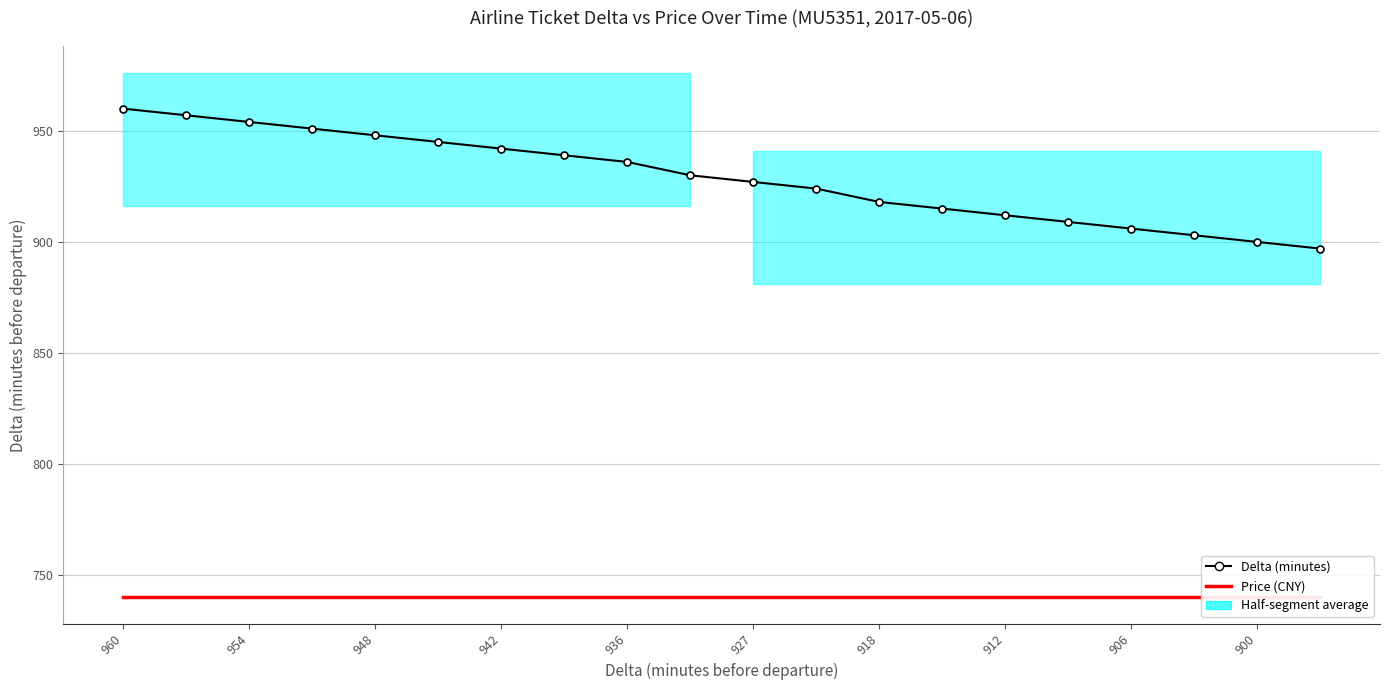

Rank the series at 912 from highest to lowest value.

Delta (minutes), Price (CNY)